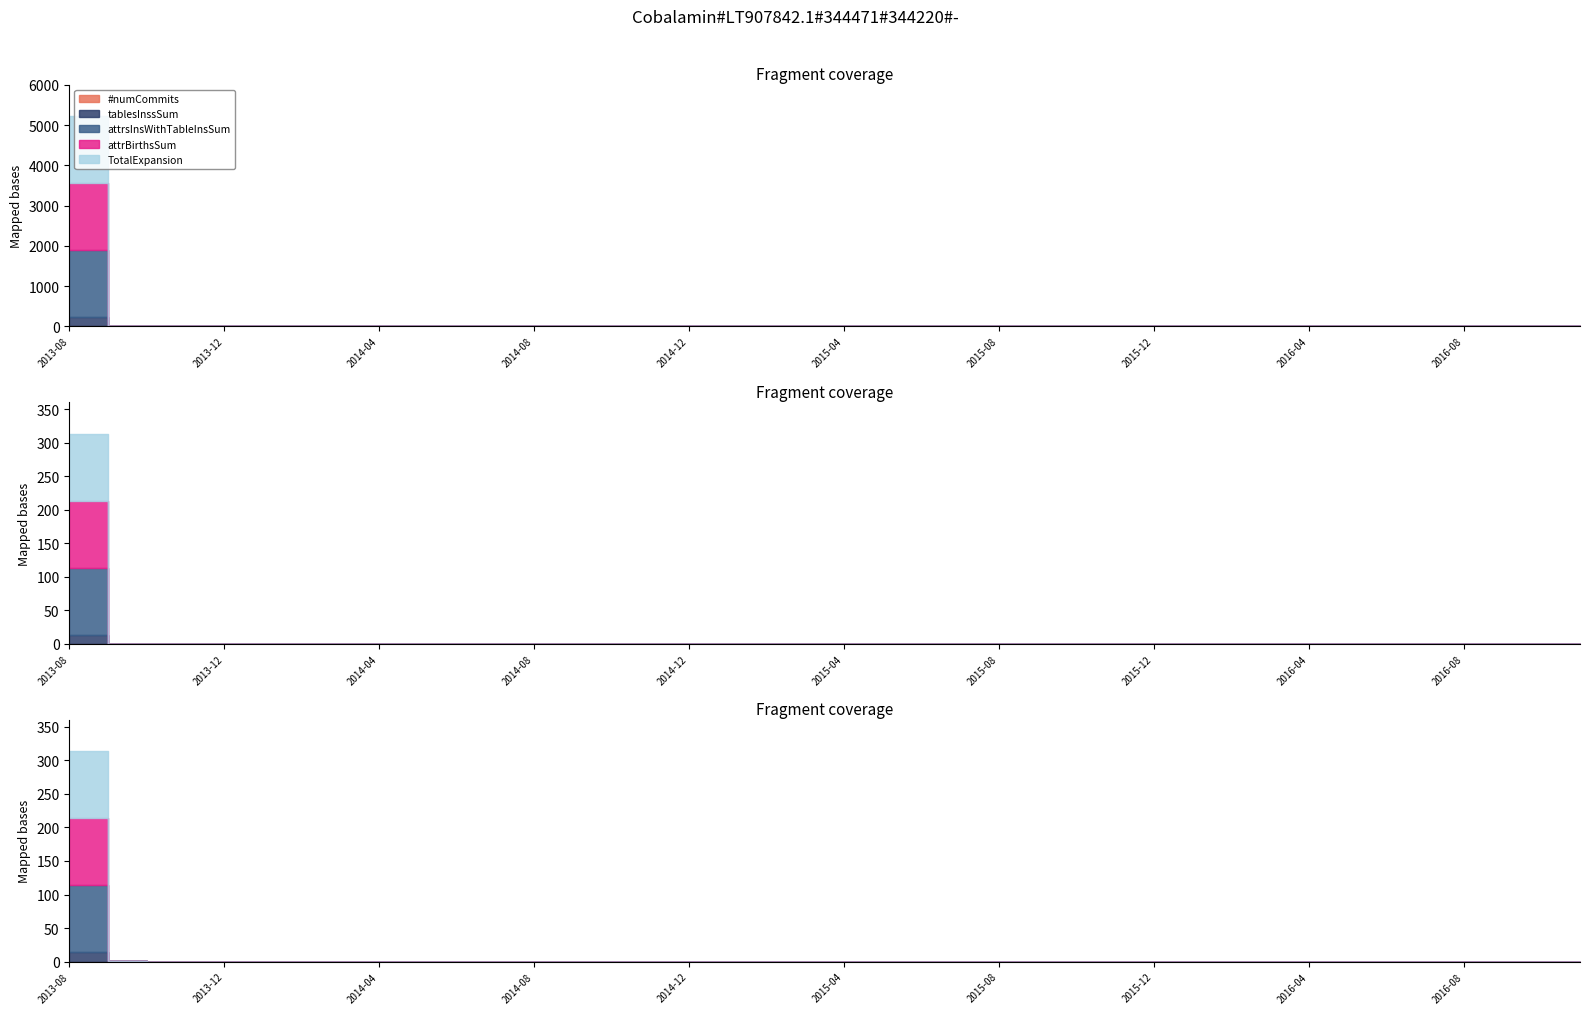

What position from the left is 2016-04?

33